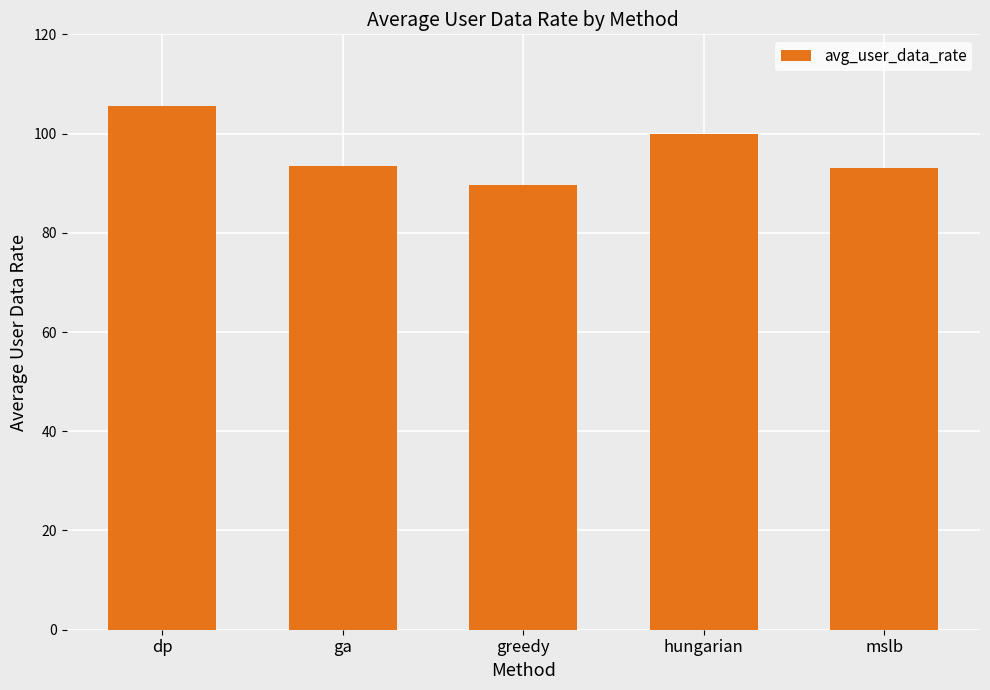

The value at hungarian is 99.9. True or false?

True